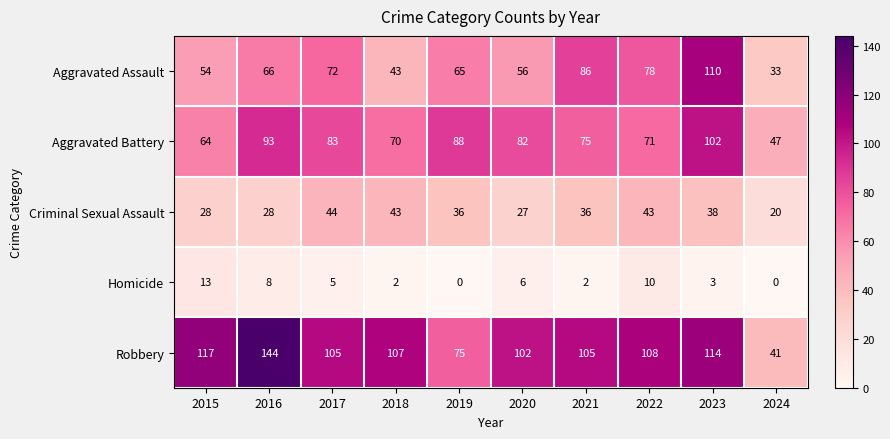

How many data points does each series have?

10